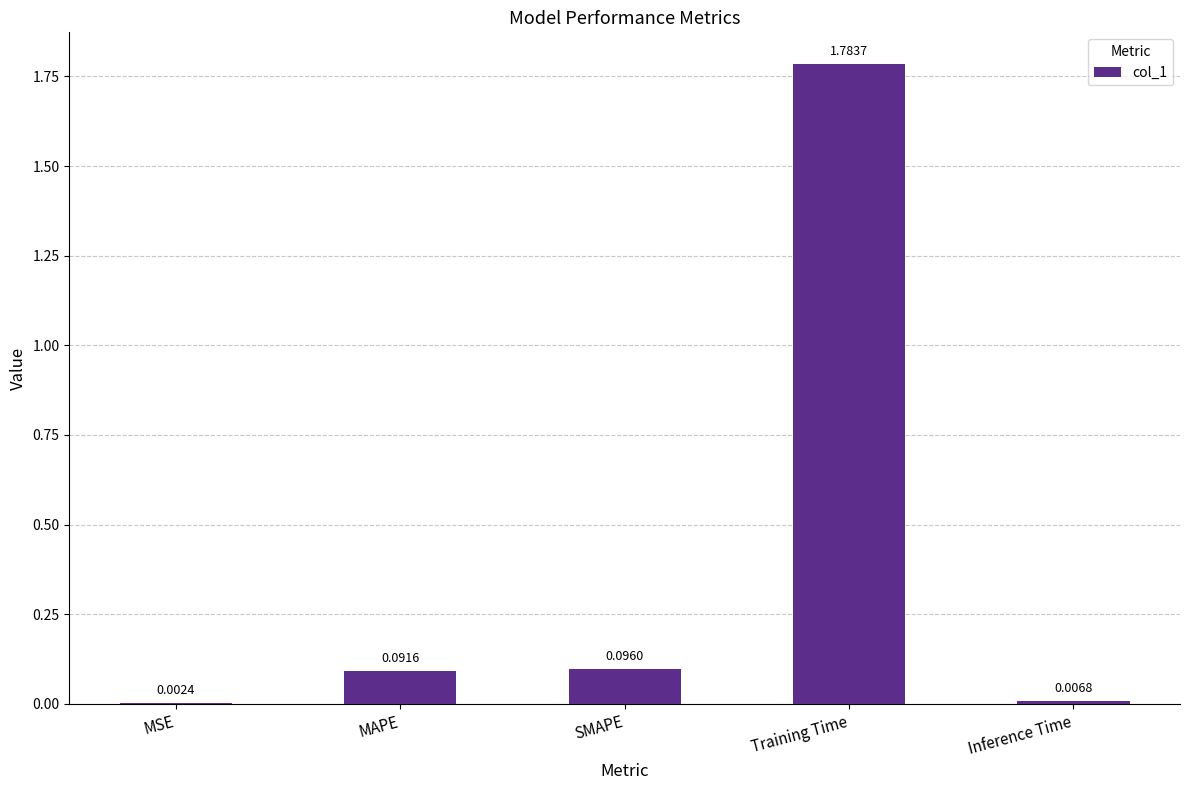

At which label is the value closest to 0?

MSE